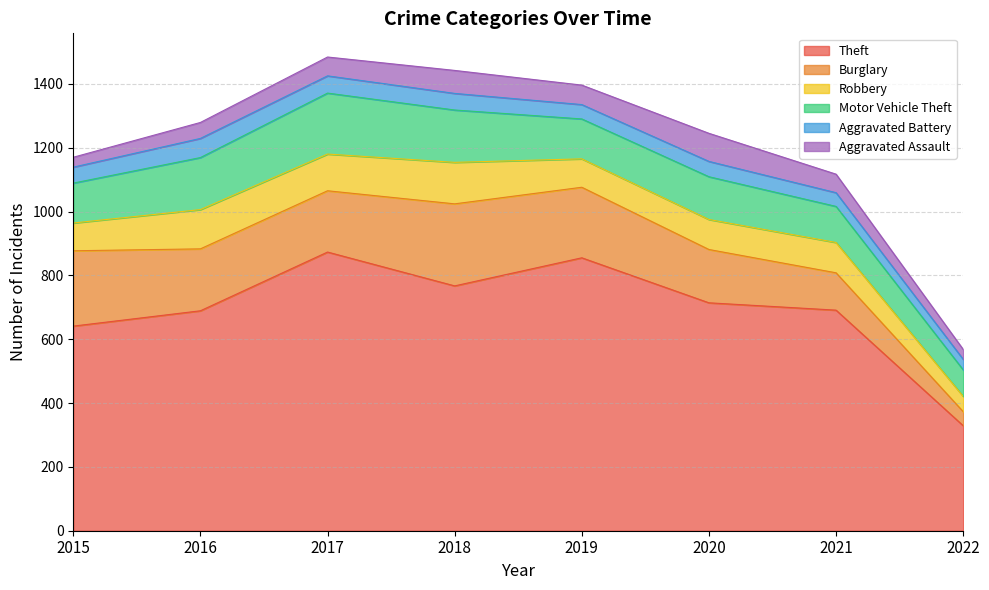

Reading left to right, transcribe all the data shown in this chart.

Theft: 641	689	873	767	855	714	691	329
Burglary: 236	194	192	257	221	167	117	44
Robbery: 87	123	115	130	89	94	95	48
Motor Vehicle Theft: 125	163	191	164	125	134	113	83
Aggravated Battery: 50	60	54	52	45	48	43	33
Aggravated Assault: 31	50	59	72	61	88	58	31